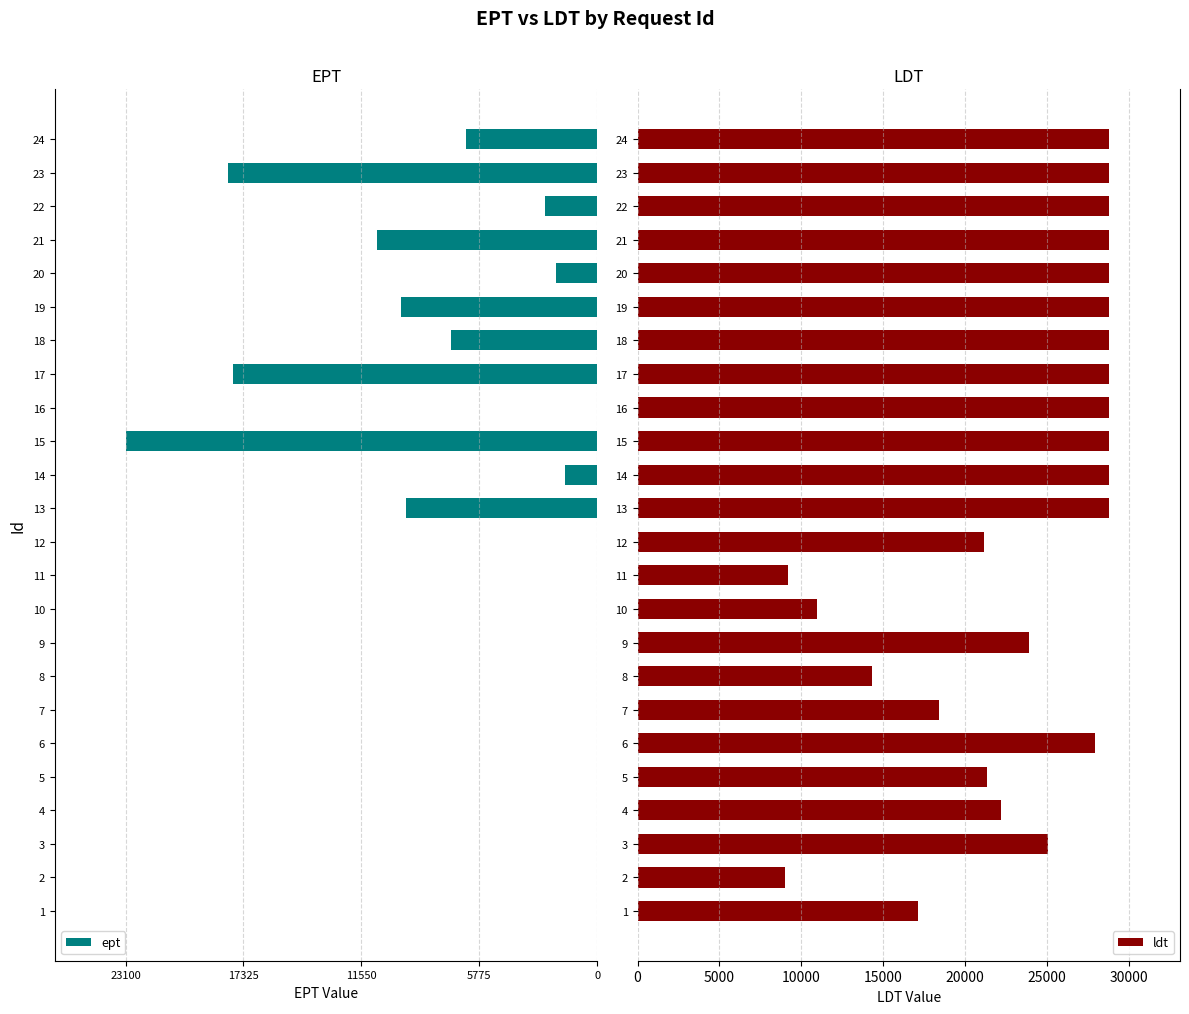

What is the minimum value for ldt?

9000